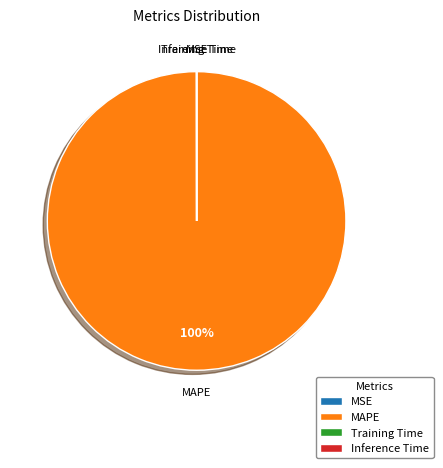

To the nearest percent, what percentage of the pie is MAPE?

100%